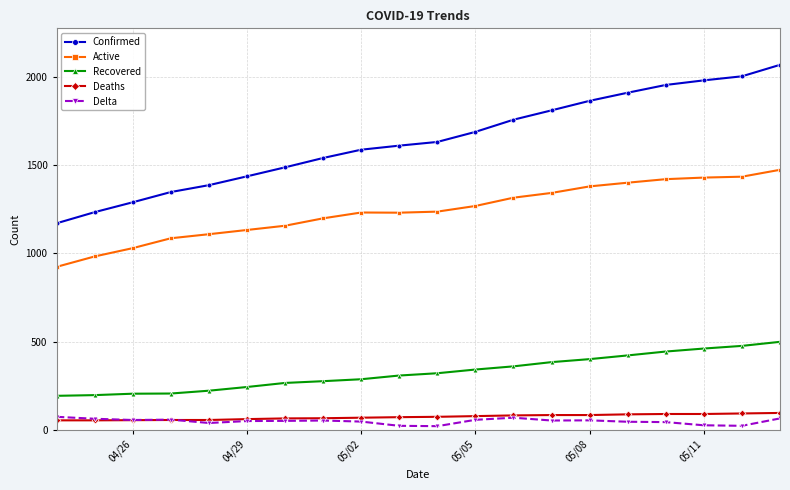

Which series has the largest range (max minus min)?

Confirmed